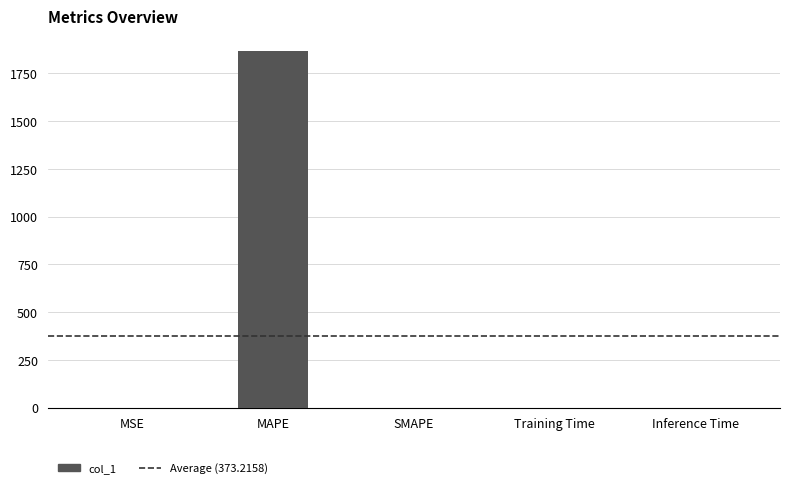

What is the change in value from MAPE to Inference Time?

-1865.9